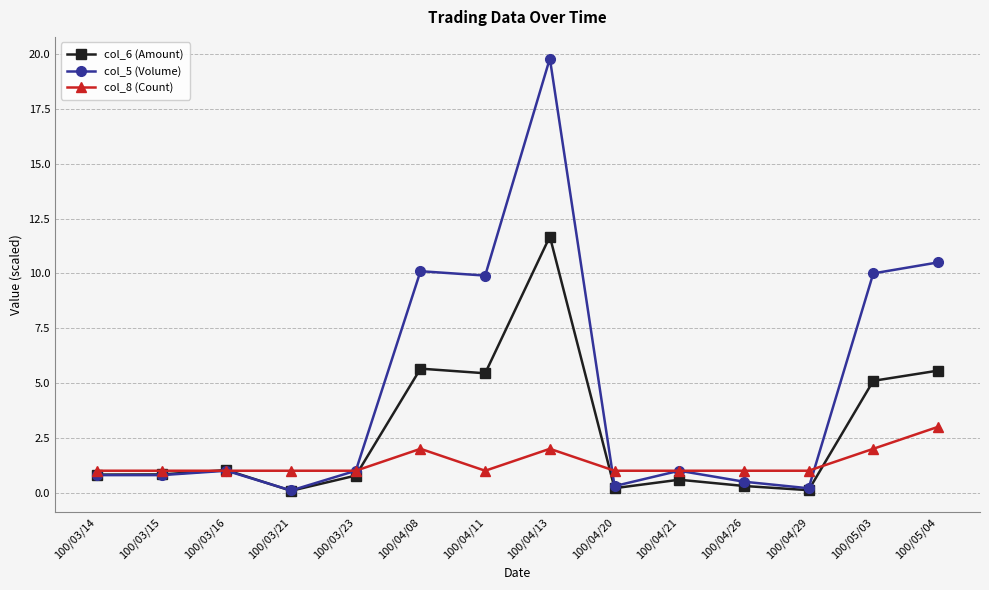

How many categories are shown in the chart?

14